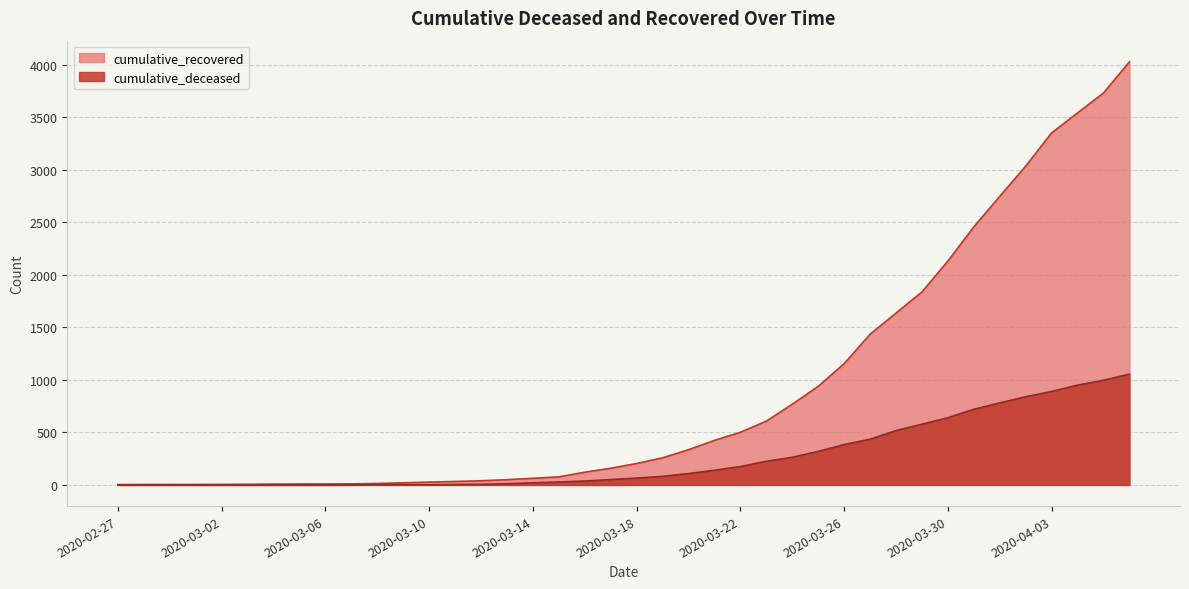

Rank the categories by cumulative_deceased value from lowest to highest.

2020-02-27, 2020-02-28, 2020-02-29, 2020-03-01, 2020-03-02, 2020-03-03, 2020-03-04, 2020-03-05, 2020-03-06, 2020-03-07, 2020-03-08, 2020-03-09, 2020-03-10, 2020-03-11, 2020-03-12, 2020-03-13, 2020-03-14, 2020-03-15, 2020-03-16, 2020-03-17, 2020-03-18, 2020-03-19, 2020-03-20, 2020-03-21, 2020-03-22, 2020-03-23, 2020-03-24, 2020-03-25, 2020-03-26, 2020-03-27, 2020-03-28, 2020-03-29, 2020-03-30, 2020-03-31, 2020-04-01, 2020-04-02, 2020-04-03, 2020-04-04, 2020-04-05, 2020-04-06